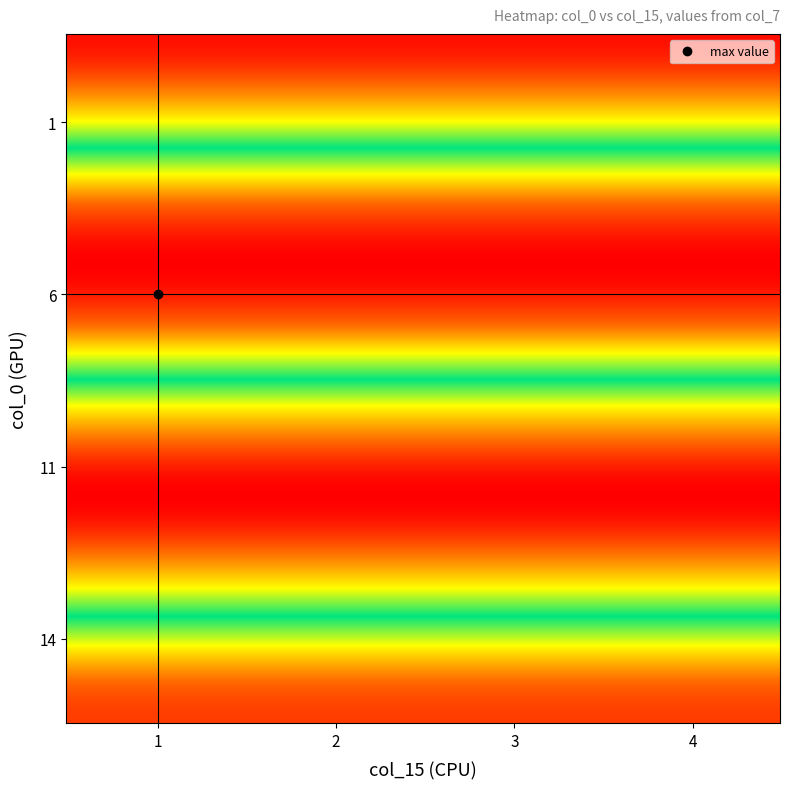

Which series has the largest range (max minus min)?

1